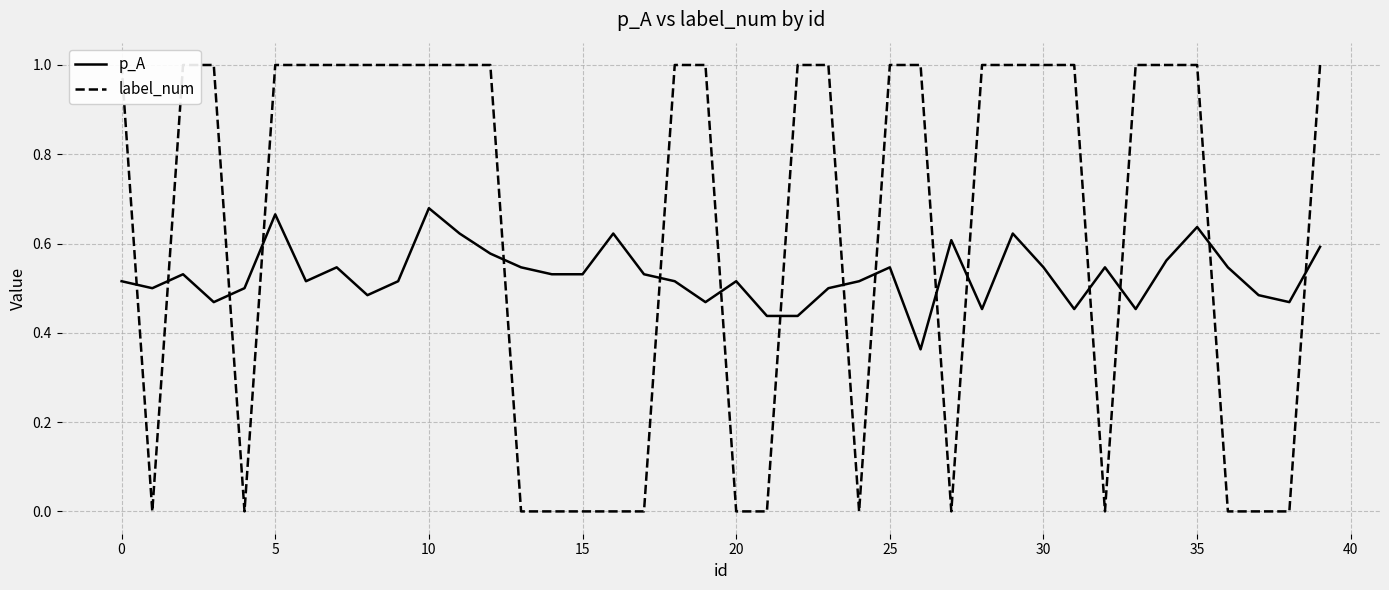

What is the value of the label_num point at the 24th from the left?

1.0